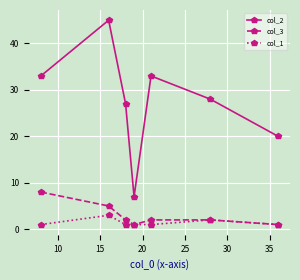

Reading left to right, list all the values displayed in this chart.

col_2: 33	45	27	7	33	28	20
col_3: 8	5	2	1	2	2	1
col_1: 1	3	1	1	1	2	1